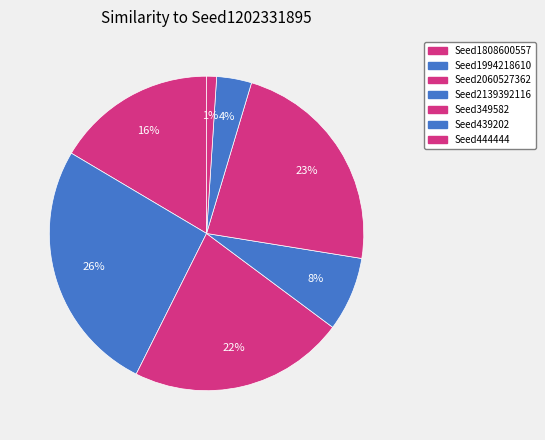

How many segments does this pie chart have?

7